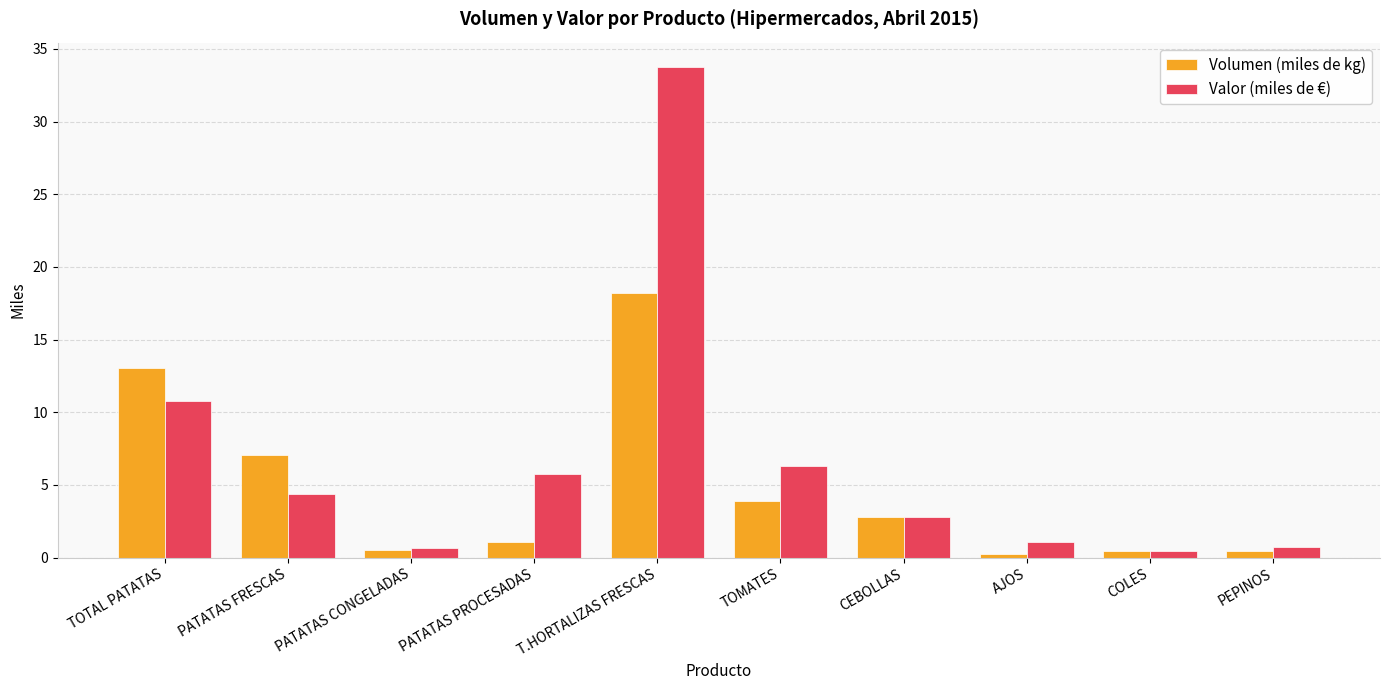

How many groups of bars are there?

10